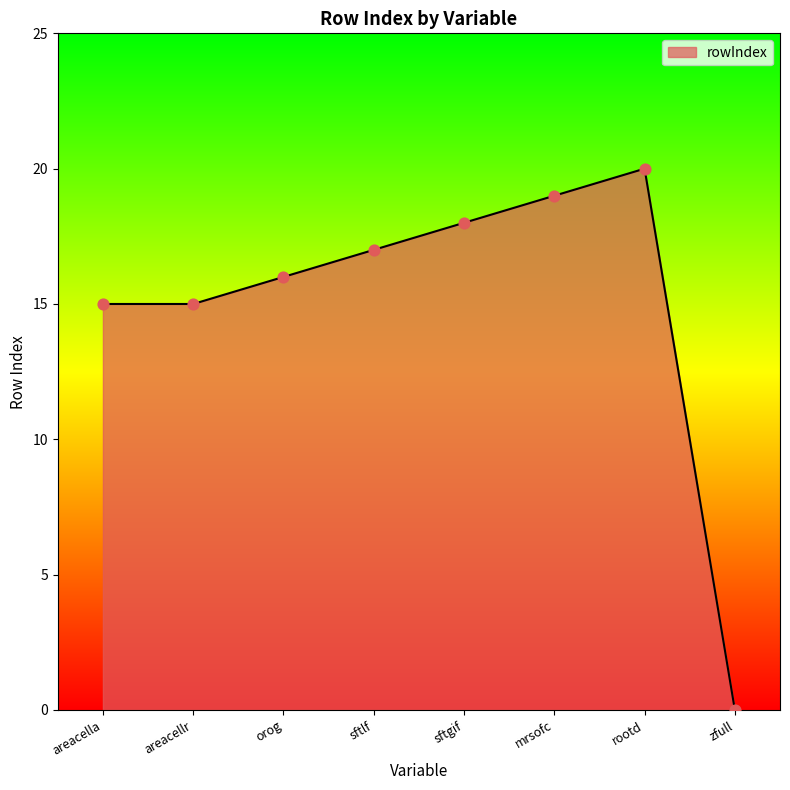

What is the change in value from mrsofc to zfull?

-19